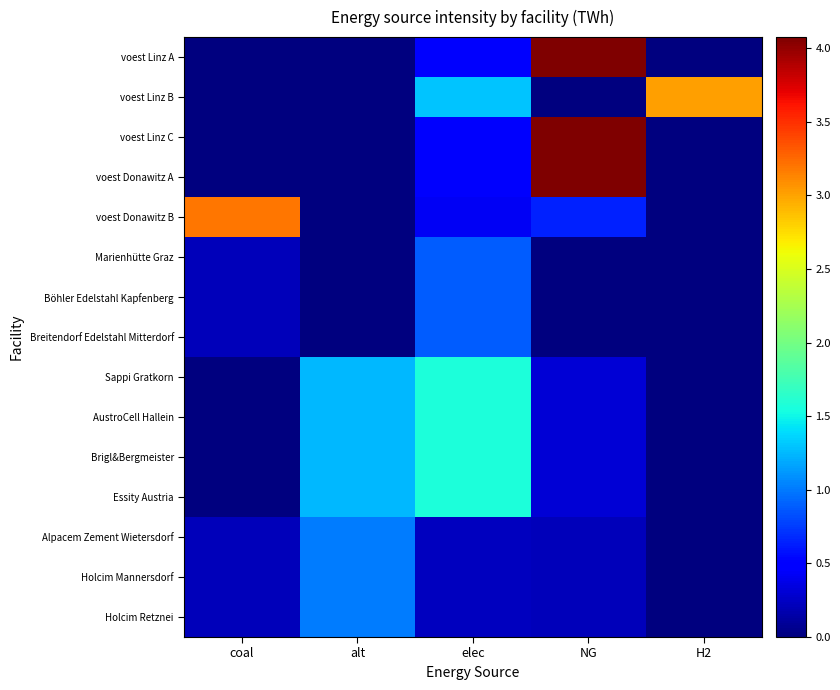

What is the spread (max minus min) of values at H2?

3.0